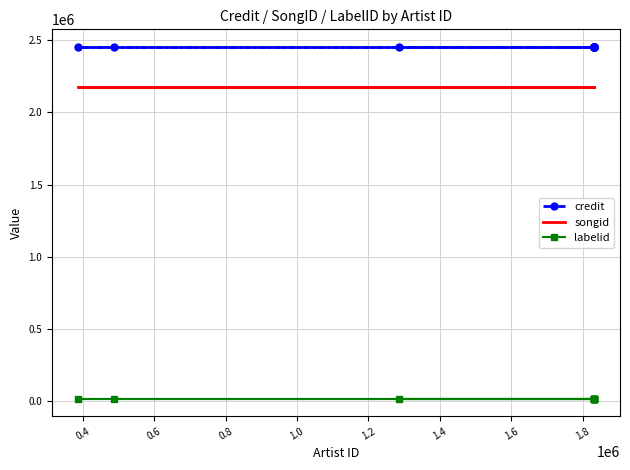

What is the difference between the highest and lowest values at 1.0?

2437627